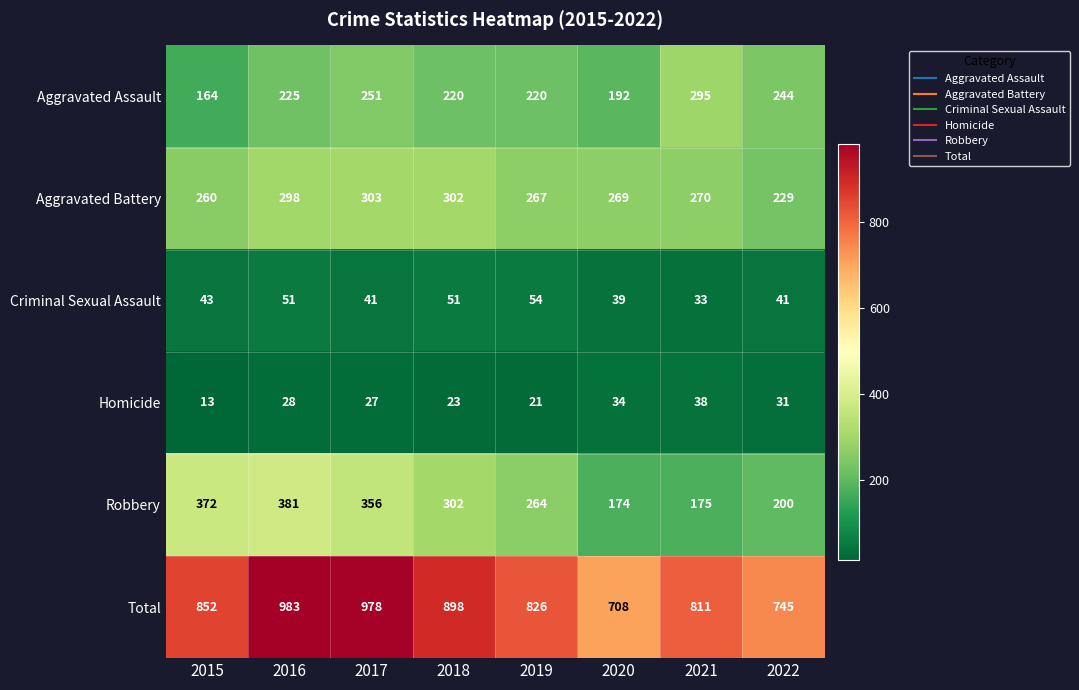

What is the maximum value shown in the chart?

983